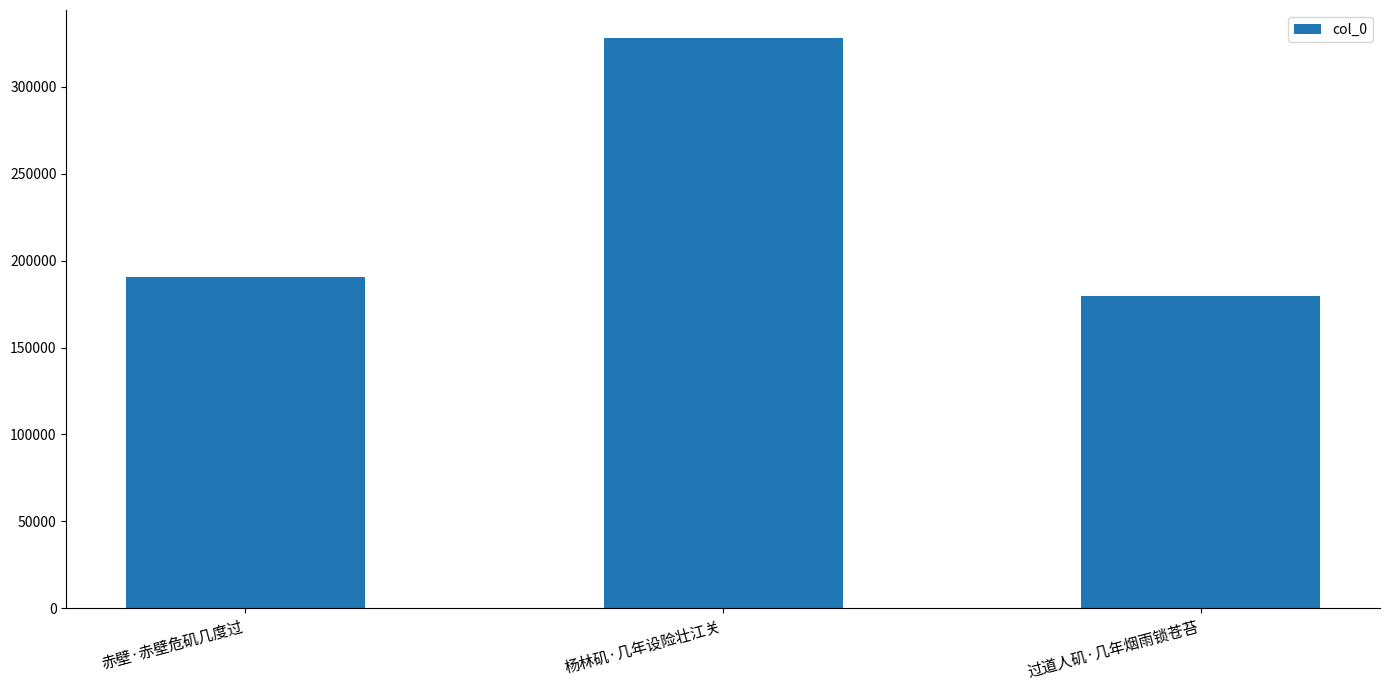

What is the change in value from 赤壁·赤壁危矶几度过 to 杨林矶·几年设险壮江关?

+137384